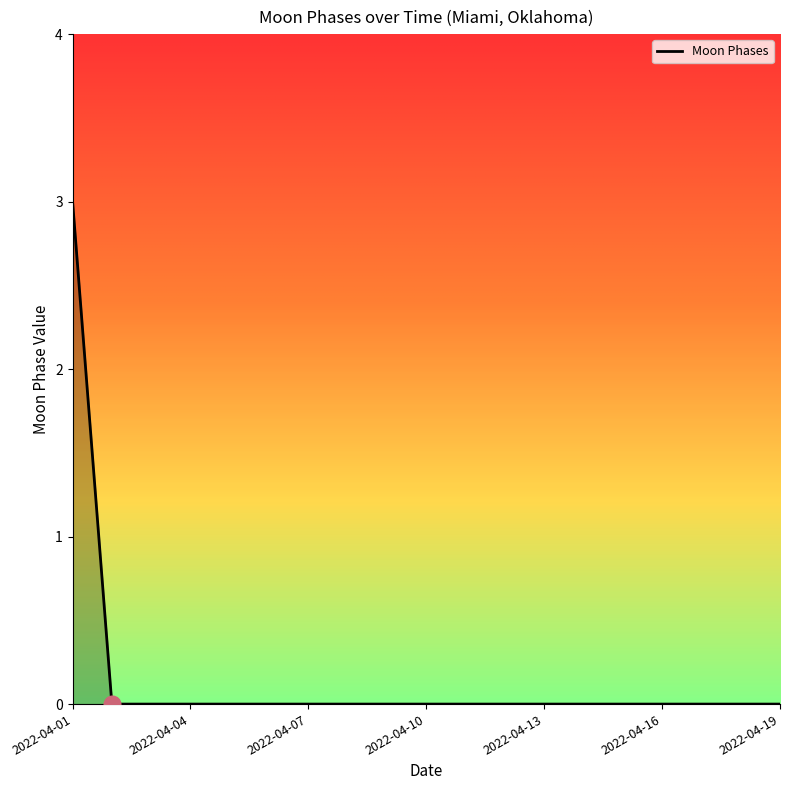

What is the maximum value shown in the chart?

3